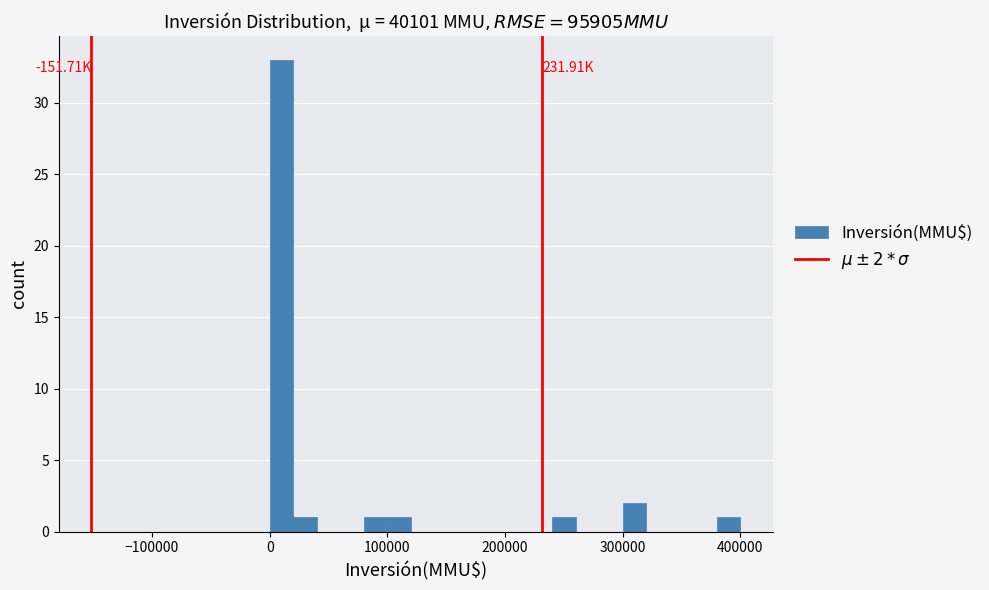

Around what value on the x-axis is the tallest bar? Give the approximate position of its centre, as read against the axis.

10000